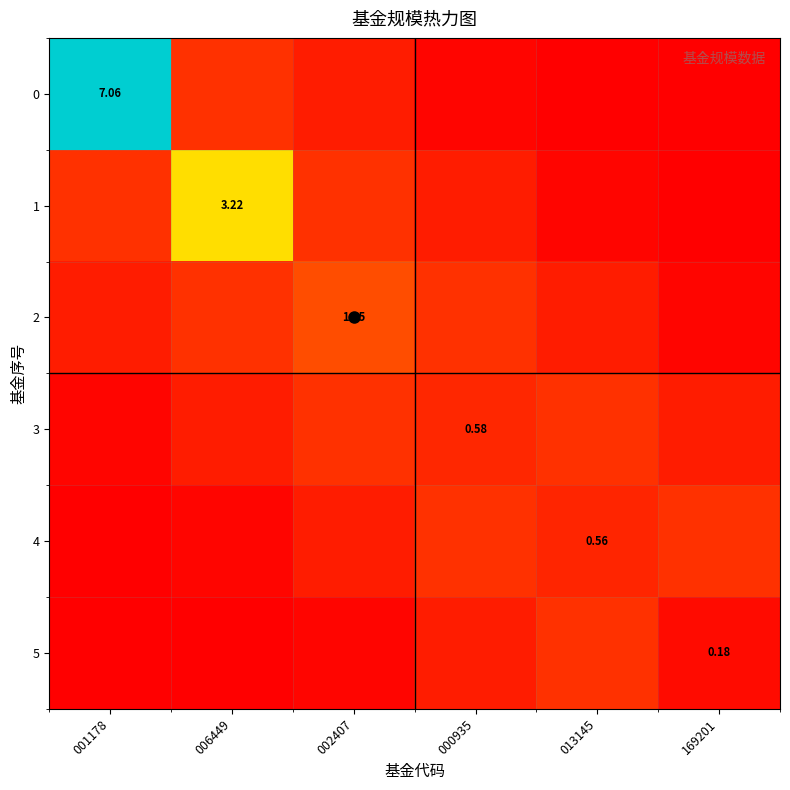

At which label is 5 closest to 0?

001178